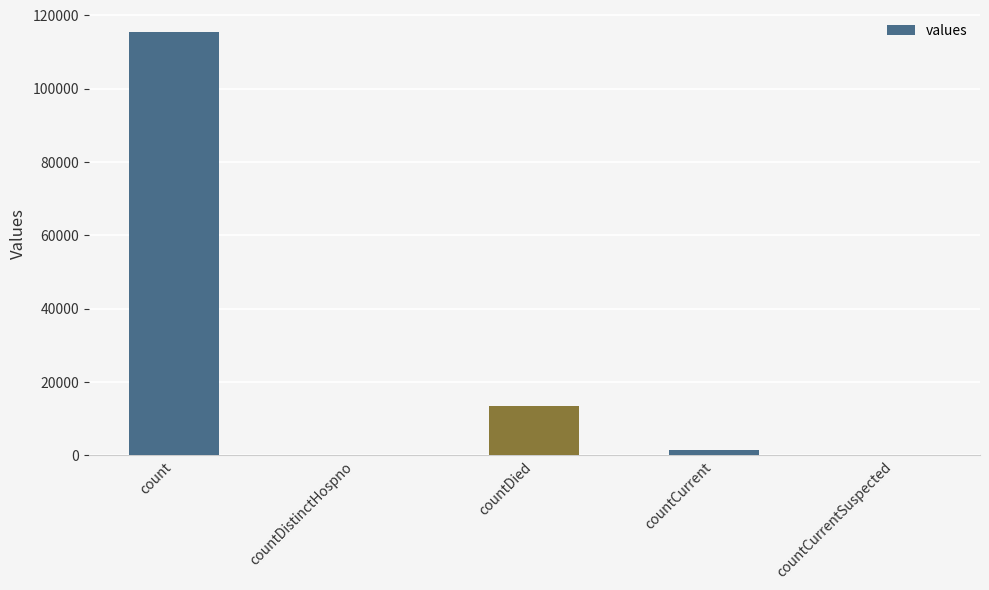

What is the difference between the values at count and countCurrent?

113996